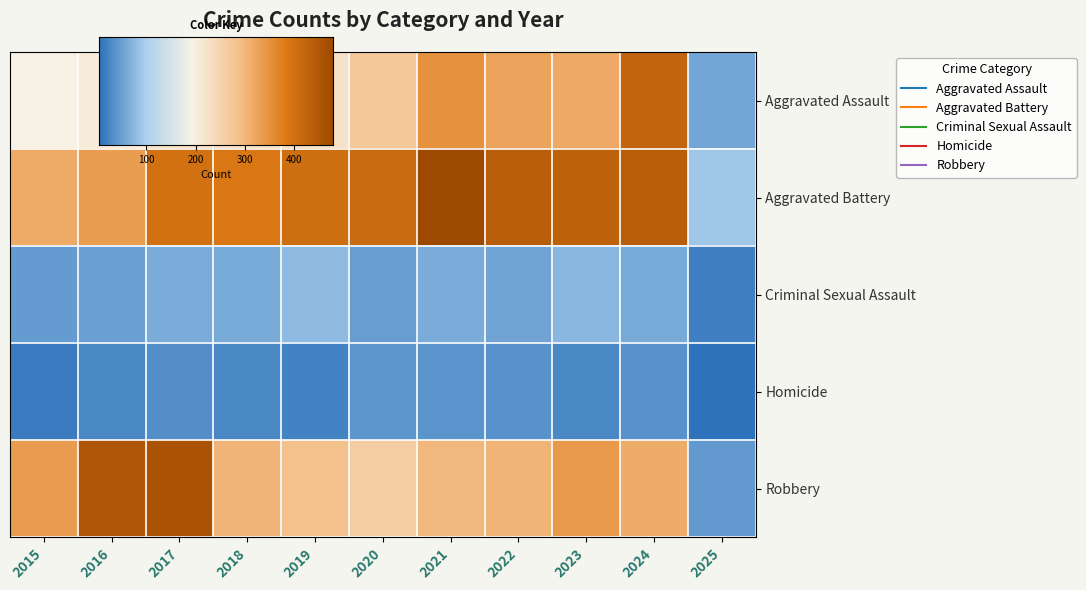

Which series has the widest spread of values?

Robbery